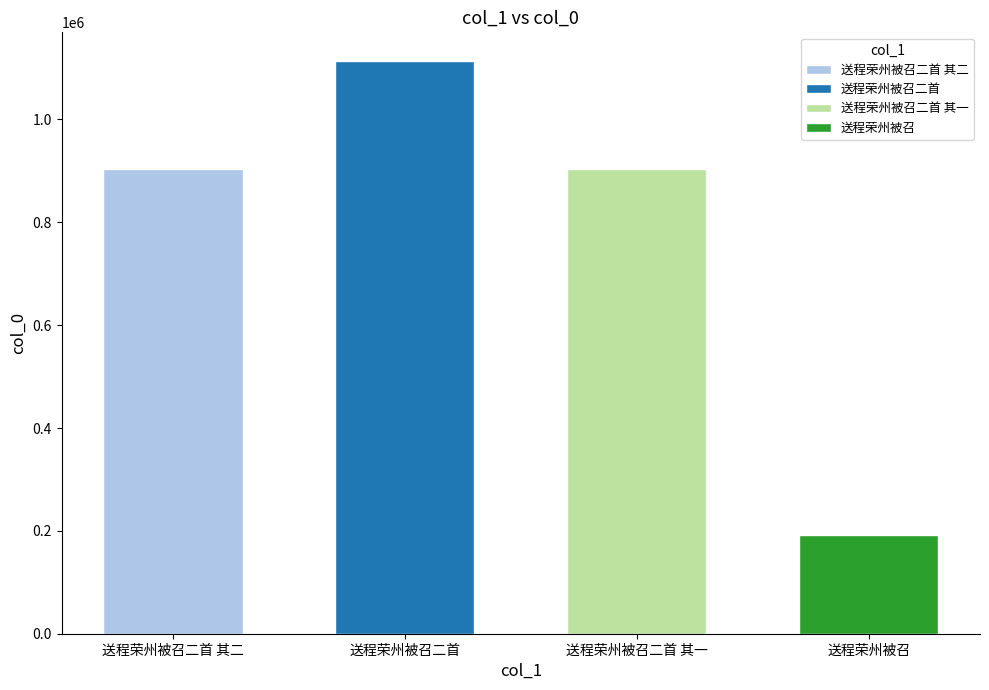

Is it true that the value at 送程荣州被召 is 192433?

True